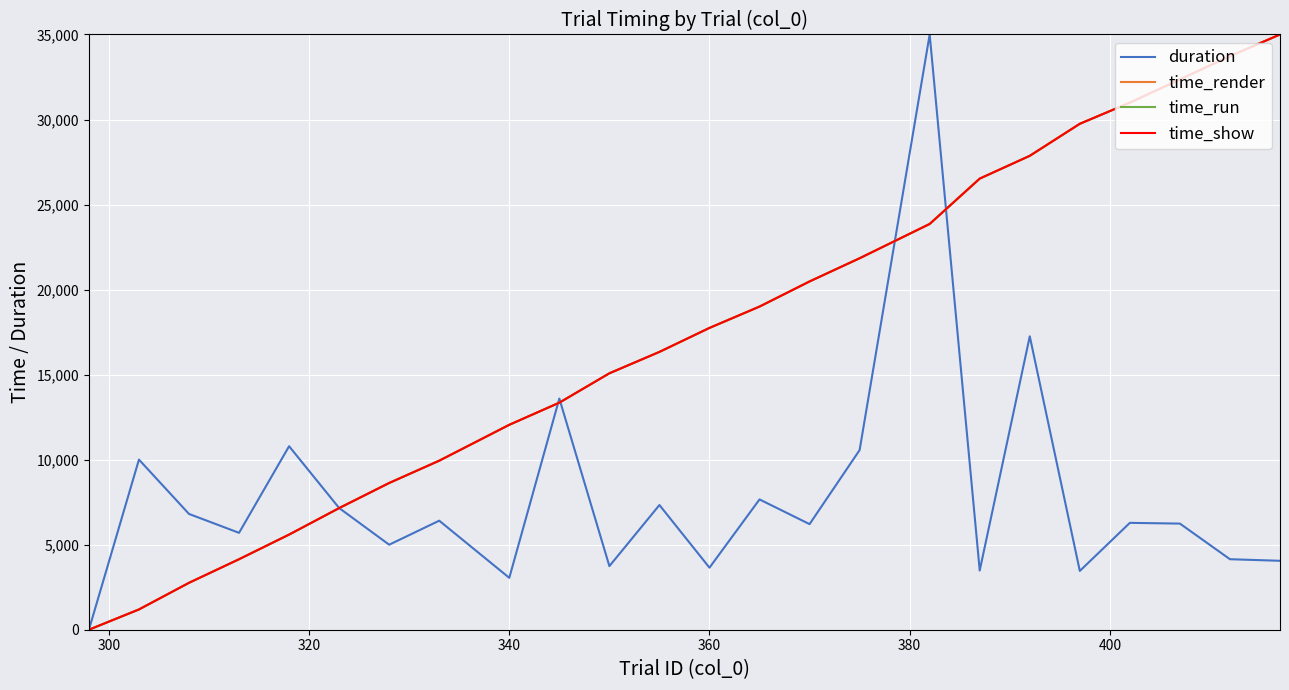

What is the highest value of the time_render series?

35000.0